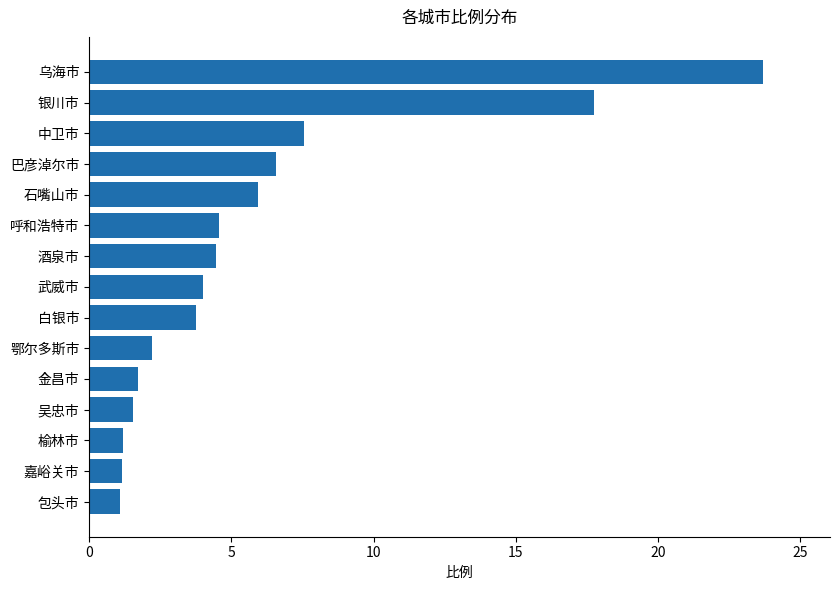

The chart shows a value of 0.8 at 鄂尔多斯市. True or false?

False